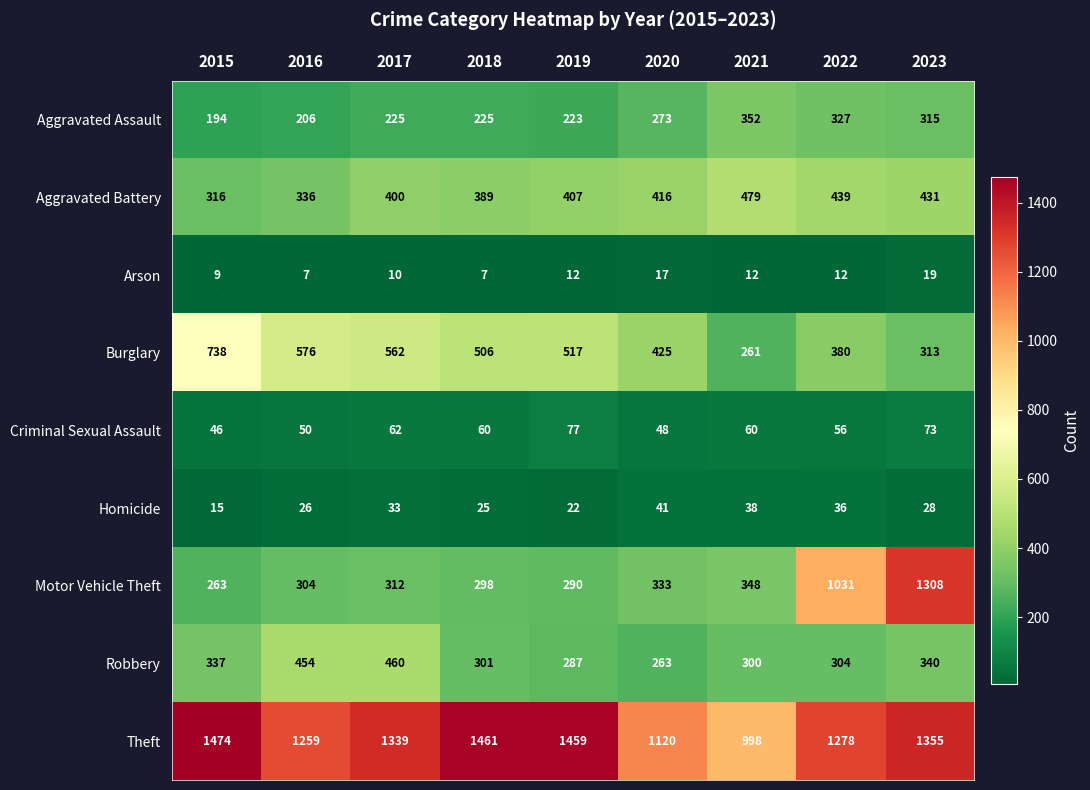

Read the Criminal Sexual Assault value at 2017, to the nearest 5.

60